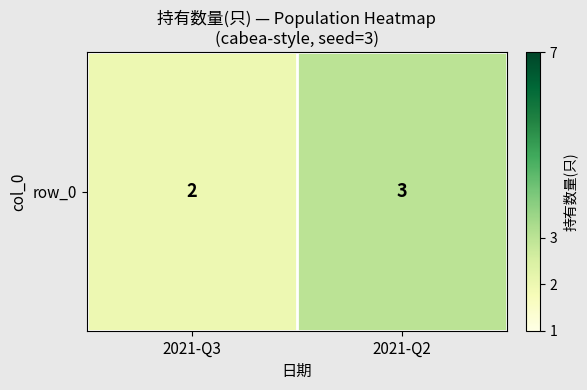

True or false: the data shows 1 at 2021-Q3.

False